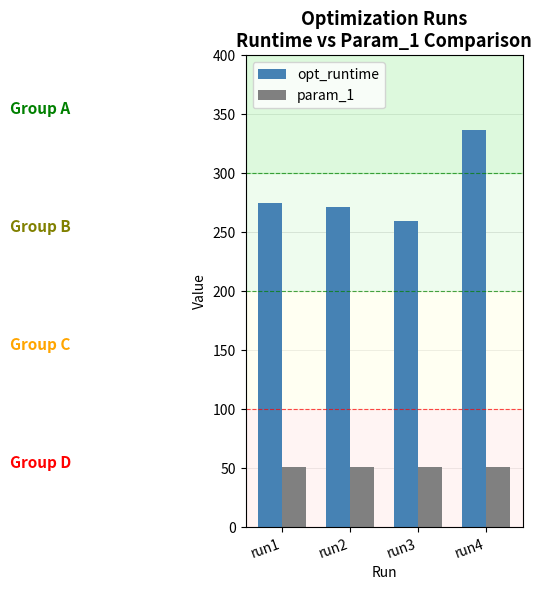

How many distinct data groups are displayed?

2